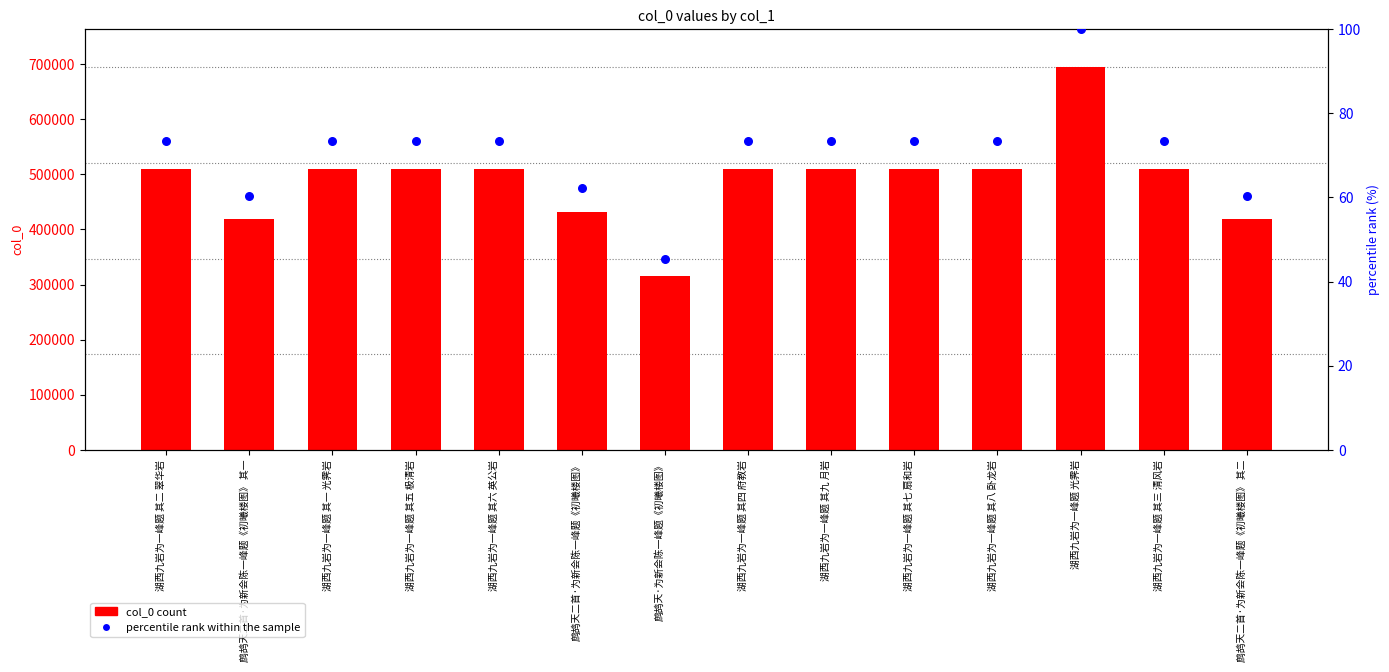

Which series has the widest spread of Y values?

col_0